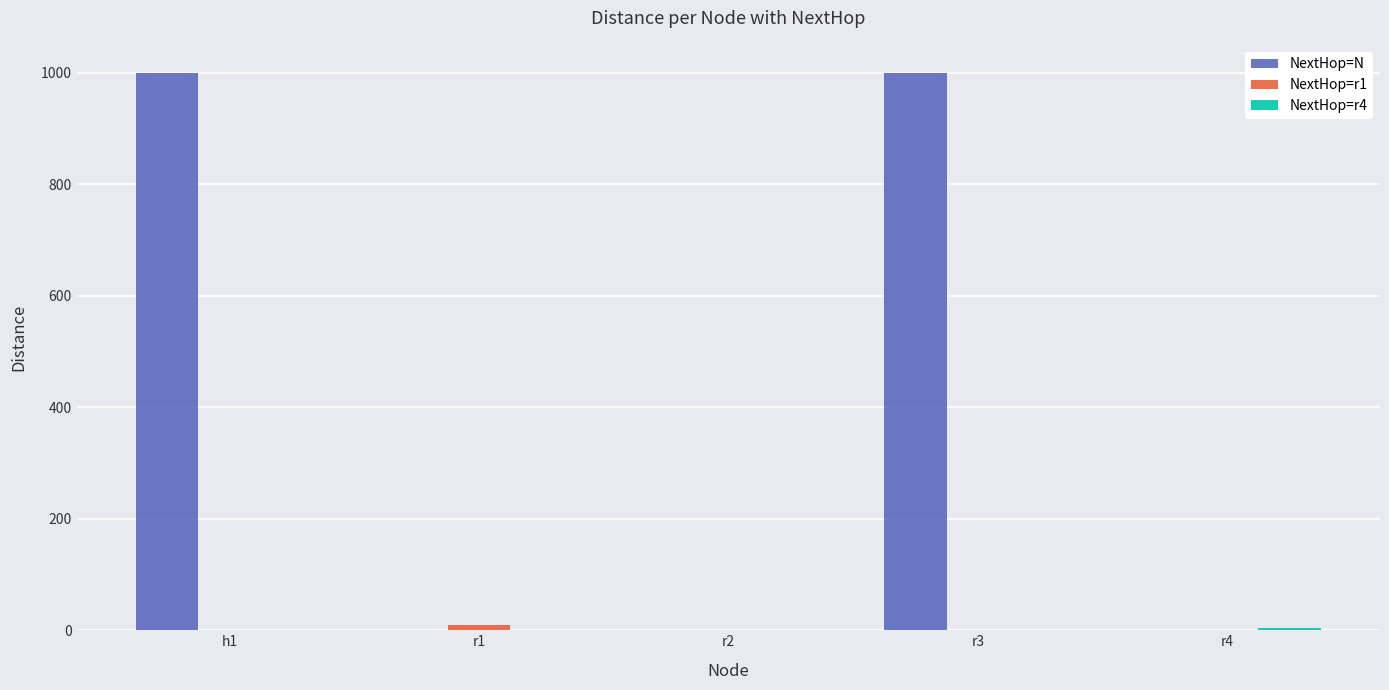

Are the bars grouped side by side (vs. stacked)?

Yes